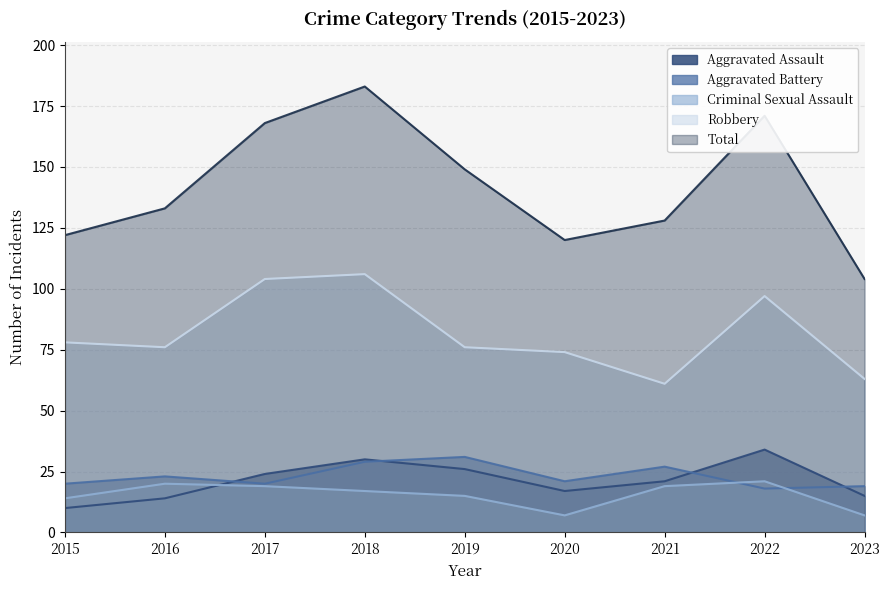

Where is the first local minimum for Aggravated Assault?

2020